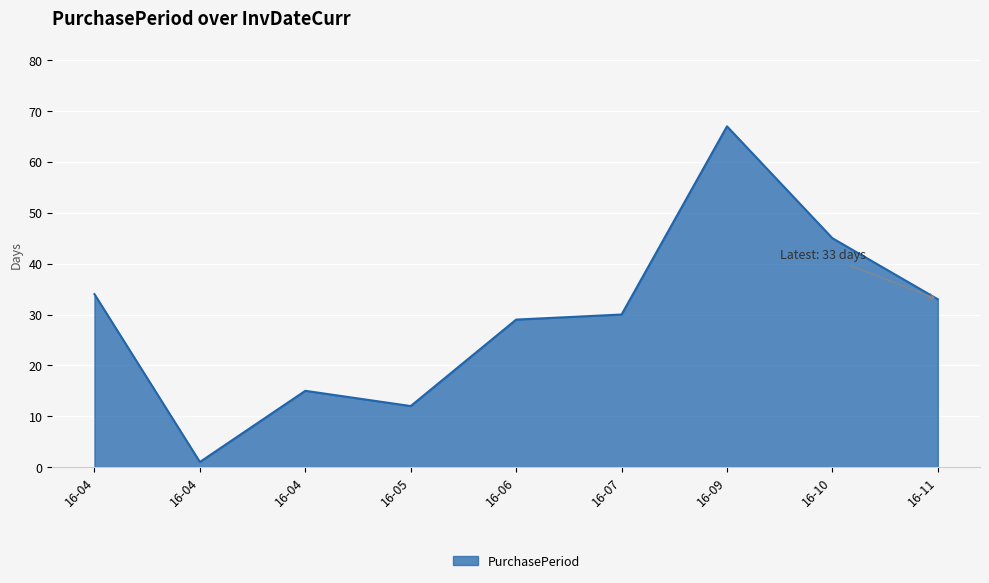

How many lines are shown in the chart?

1